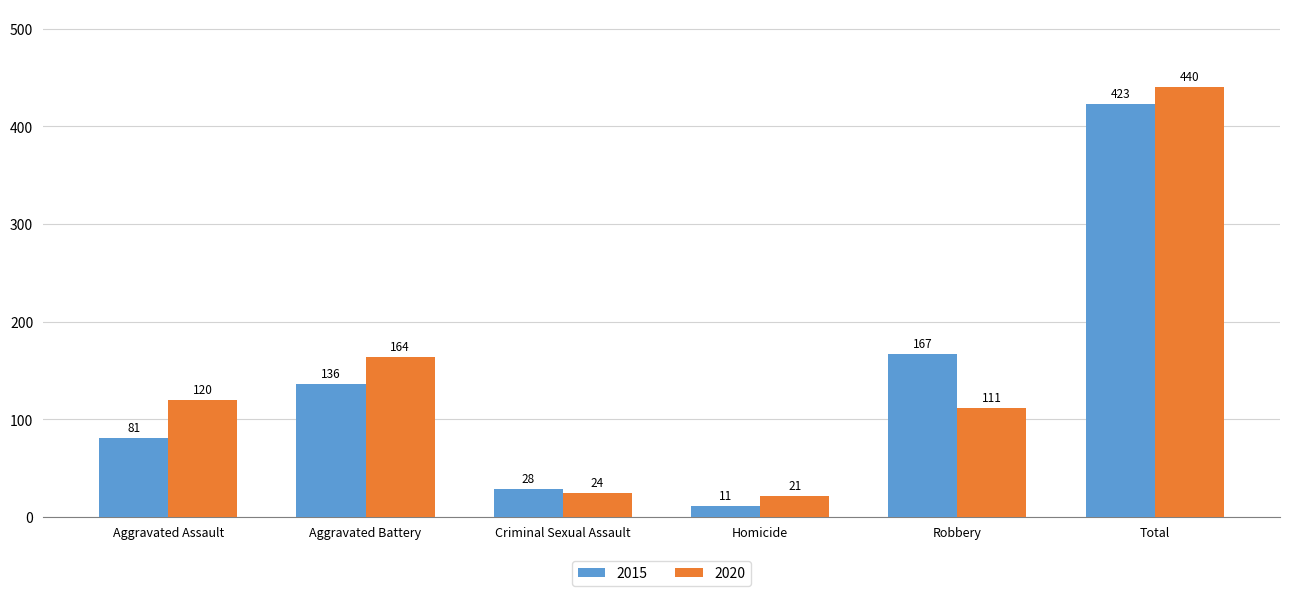

How many data points in 2015 are less than 136?

3